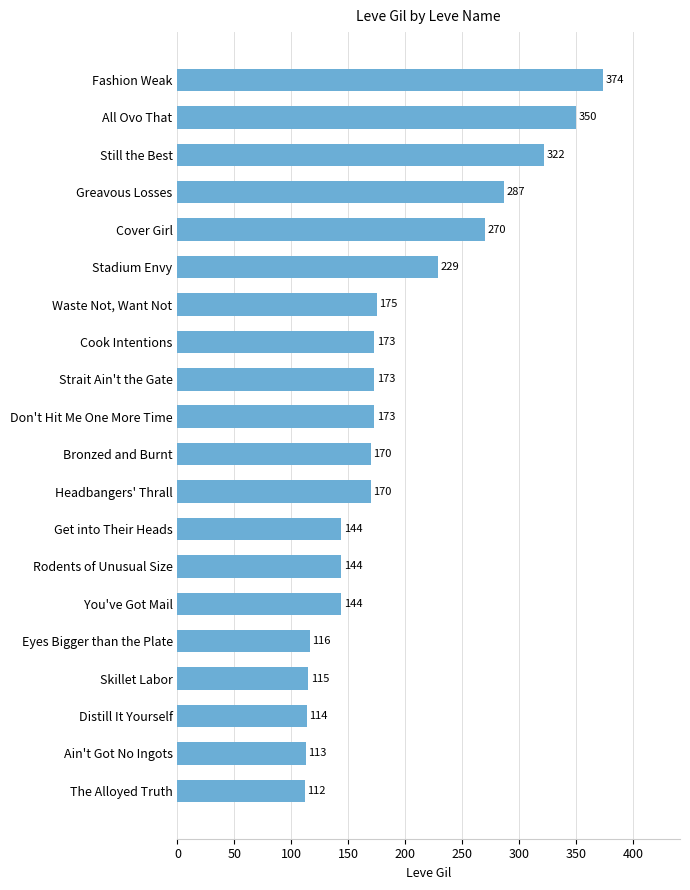

What is the change in value from Eyes Bigger than the Plate to Bronzed and Burnt?

+54